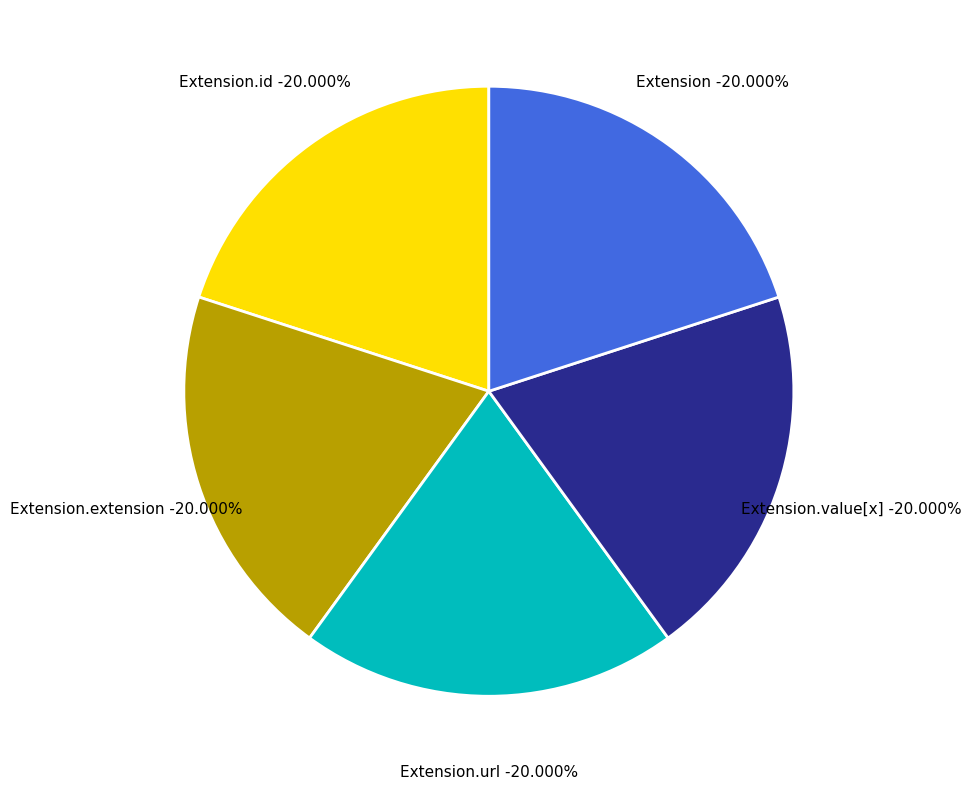

Which slice is the largest?

Extension.url